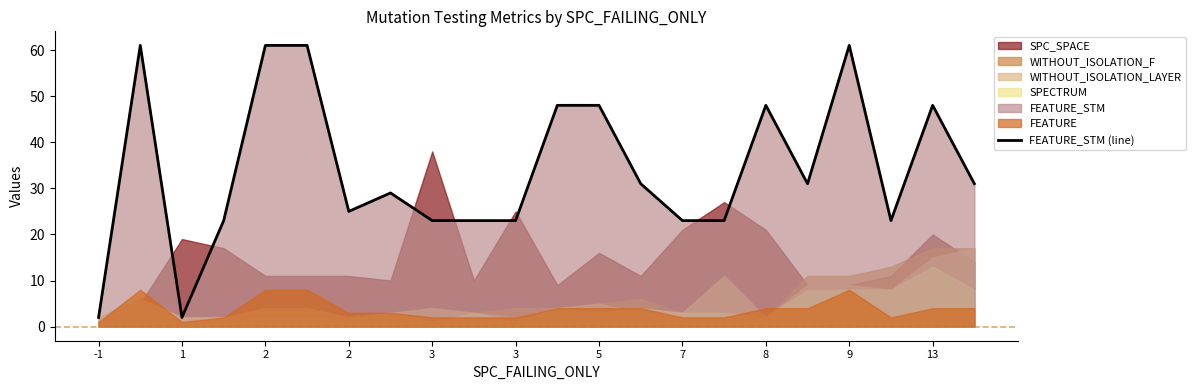

What is the smallest value displayed?

2